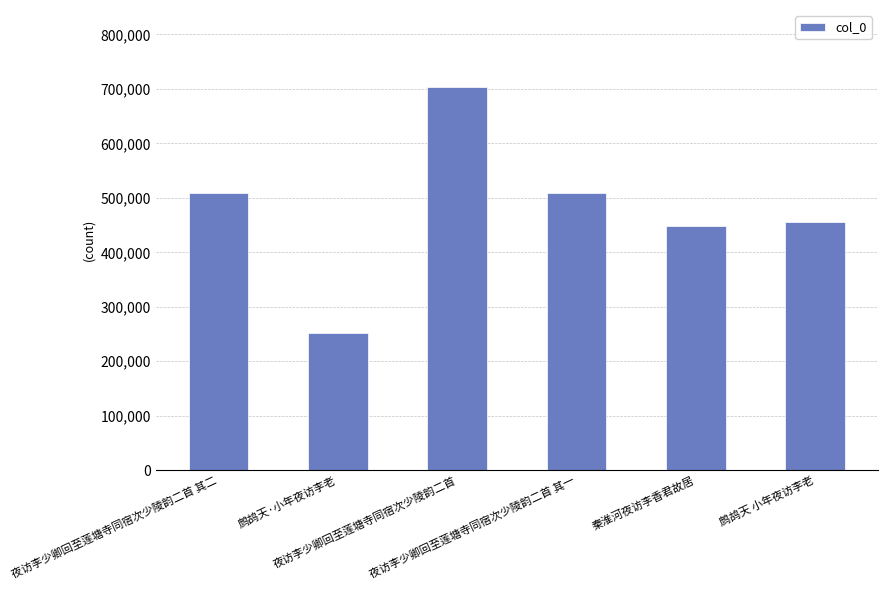

Between 夜访李少卿回至莲塘寺同宿次少陵韵二首 其二 and 鹧鸪天·小年夜访李老, which is larger?

夜访李少卿回至莲塘寺同宿次少陵韵二首 其二